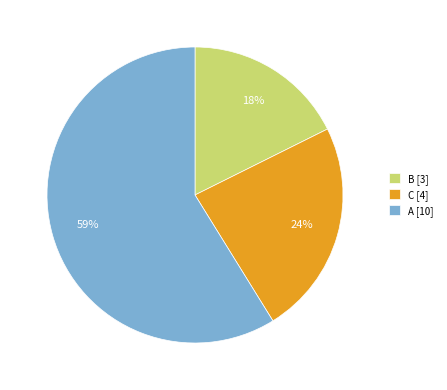

Count the number of slices in the pie.

3